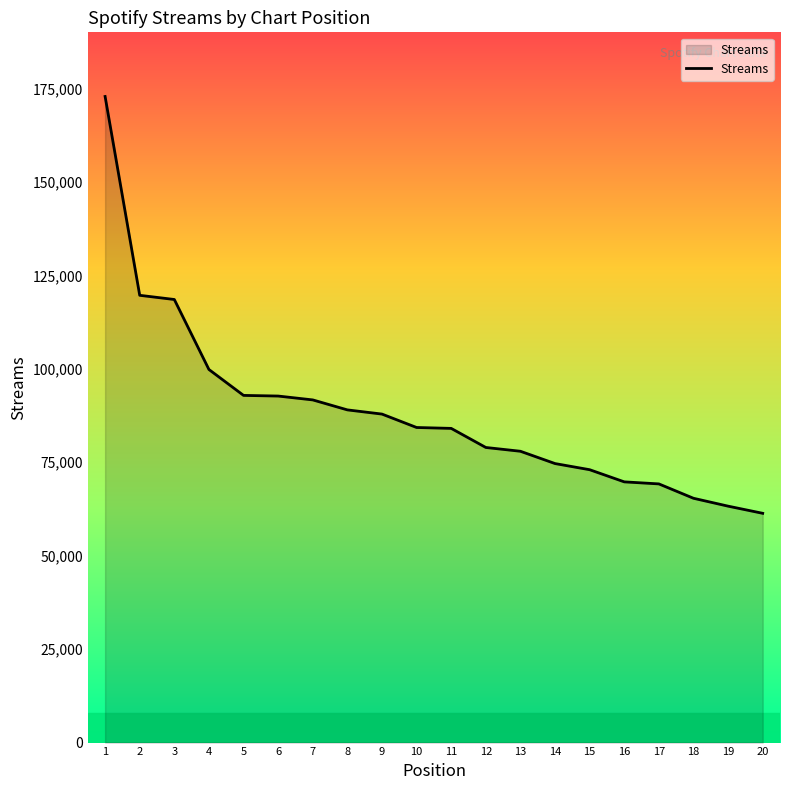

Which has a higher value, 11 or 20?

11